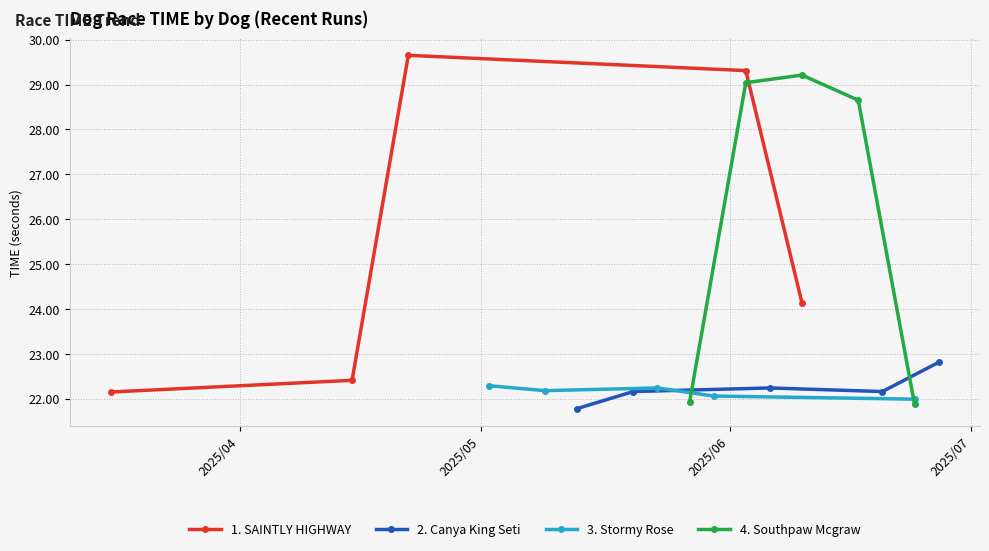

Count the number of categories in the chart.

5